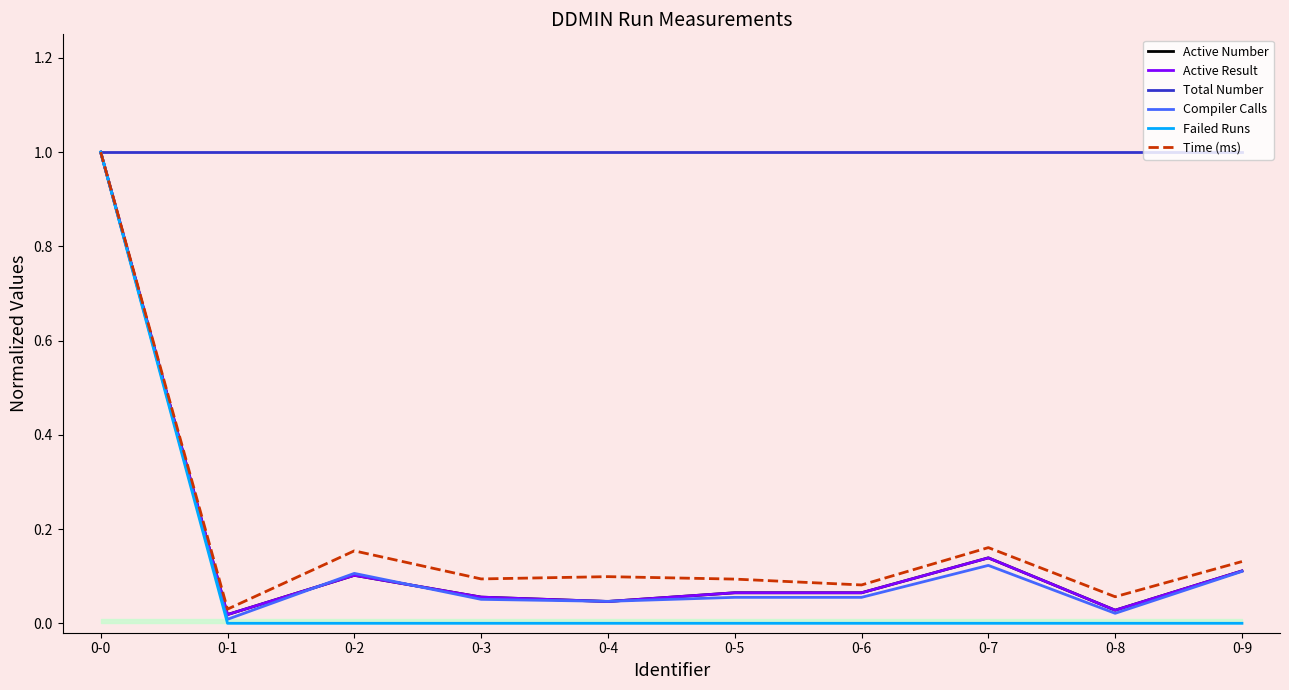

Reading left to right, list all the values displayed in this chart.

Active Number: 1.0	0.0	0.1	0.1	0.0	0.1	0.1	0.1	0.0	0.1
Active Result: 1.0	0.0	0.1	0.1	0.0	0.1	0.1	0.1	0.0	0.1
Total Number: 1.0	1.0	1.0	1.0	1.0	1.0	1.0	1.0	1.0	1.0
Compiler Calls: 1.0	0.0	0.1	0.1	0.0	0.1	0.1	0.1	0.0	0.1
Failed Runs: 1.0	0.0	0.0	0.0	0.0	0.0	0.0	0.0	0.0	0.0
Time (ms): 1.0	0.0	0.2	0.1	0.1	0.1	0.1	0.2	0.1	0.1